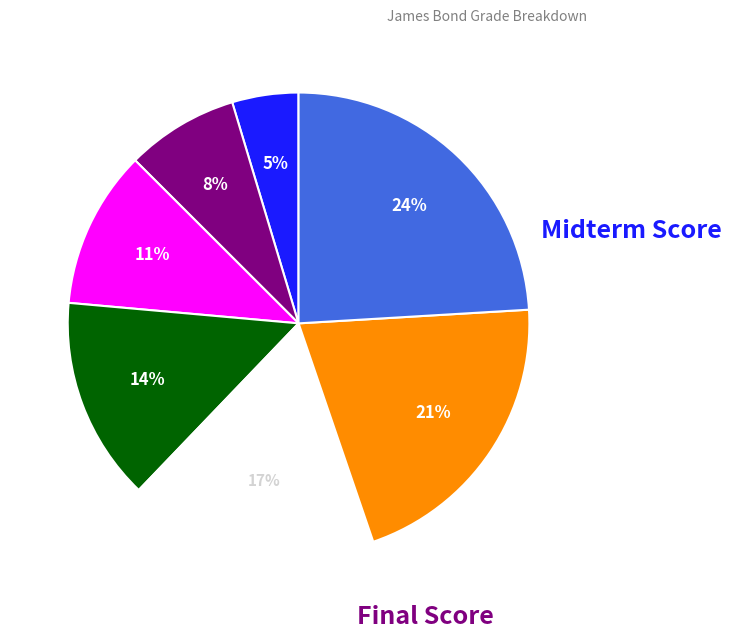

Is there any slice that represents more than half of the pie?

No